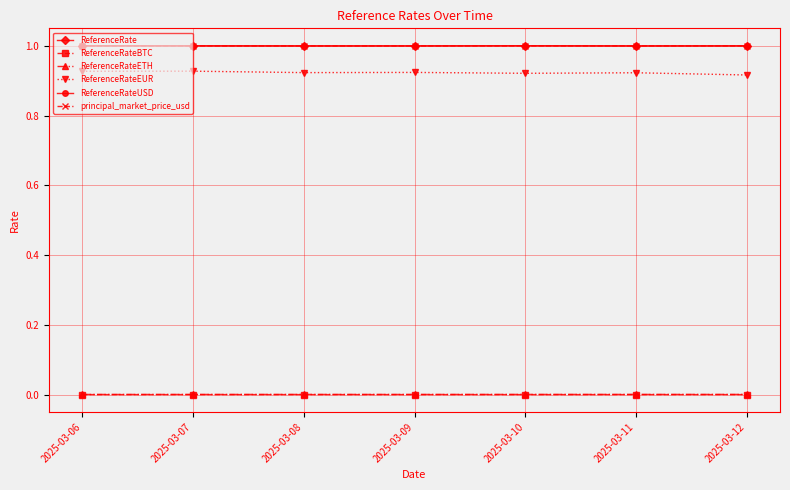

Reading left to right, list all the values displayed in this chart.

ReferenceRate: 2025-03-06=1.0	2025-03-07=1.0	2025-03-08=1.0	2025-03-09=1.0	2025-03-10=1.0	2025-03-11=1.0	2025-03-12=1.0
ReferenceRateBTC: 2025-03-06=0.0	2025-03-07=0.0	2025-03-08=0.0	2025-03-09=0.0	2025-03-10=0.0	2025-03-11=0.0	2025-03-12=0.0
ReferenceRateETH: 2025-03-06=0.0	2025-03-07=0.0	2025-03-08=0.0	2025-03-09=0.0	2025-03-10=0.0	2025-03-11=0.0	2025-03-12=0.0
ReferenceRateEUR: 2025-03-06=0.9	2025-03-07=0.9	2025-03-08=0.9	2025-03-09=0.9	2025-03-10=0.9	2025-03-11=0.9	2025-03-12=0.9
ReferenceRateUSD: 2025-03-06=1.0	2025-03-07=1.0	2025-03-08=1.0	2025-03-09=1.0	2025-03-10=1.0	2025-03-11=1.0	2025-03-12=1.0
principal_market_price_usd: 2025-03-06=1.0	2025-03-07=1.0	2025-03-08=1.0	2025-03-09=1.0	2025-03-10=1.0	2025-03-11=1.0	2025-03-12=1.0